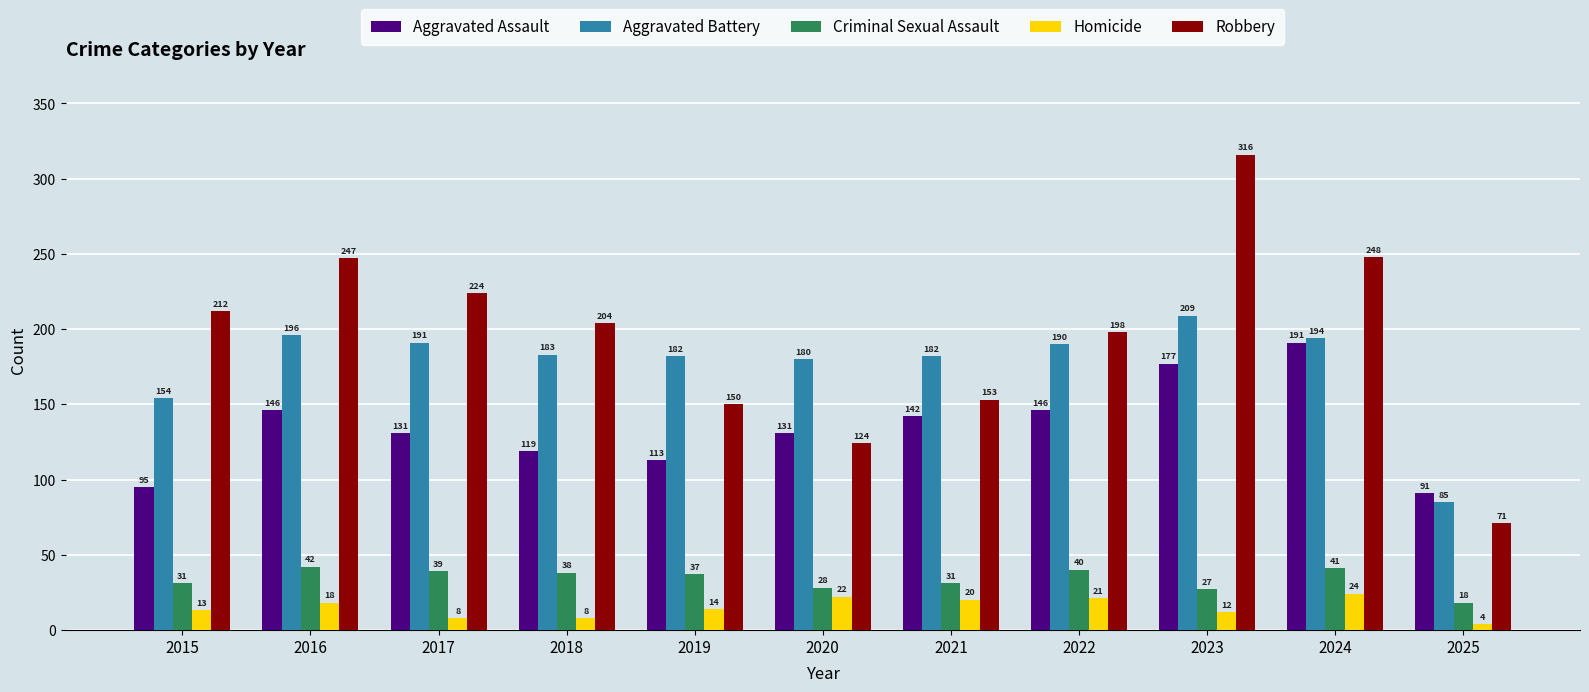

What is the difference between the maximum and minimum values in the Robbery series?

245